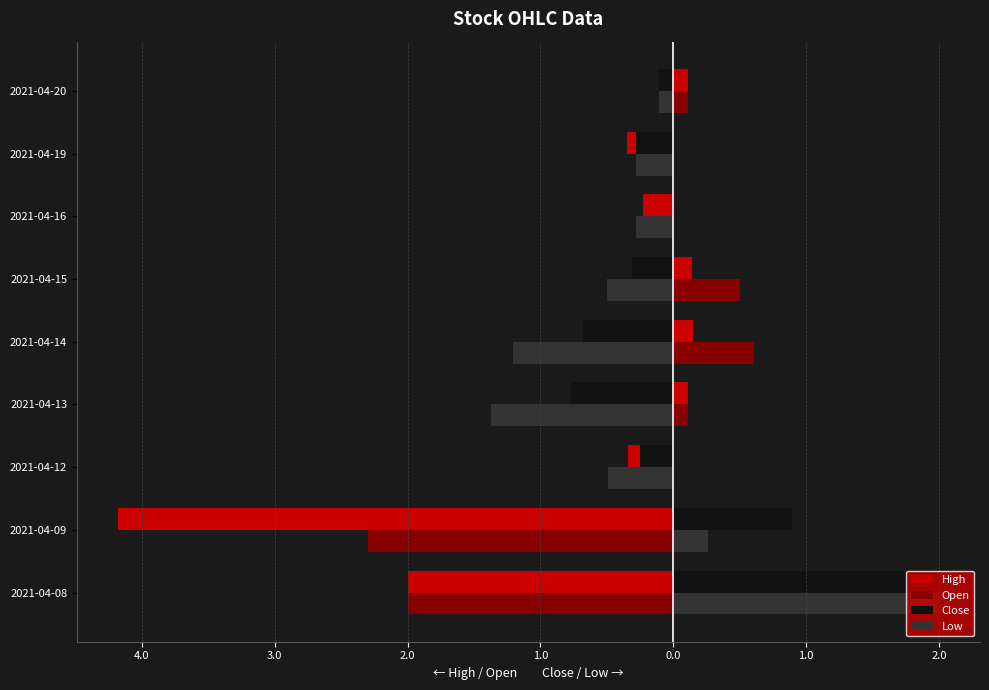

What are all the series names shown in the legend?

High, Open, Close, Low